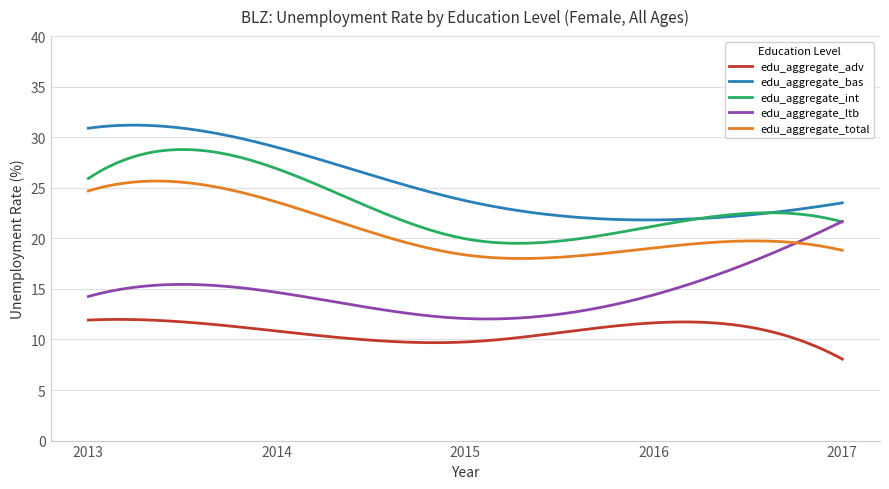

What is the maximum value for edu_aggregate_adv?

12.0